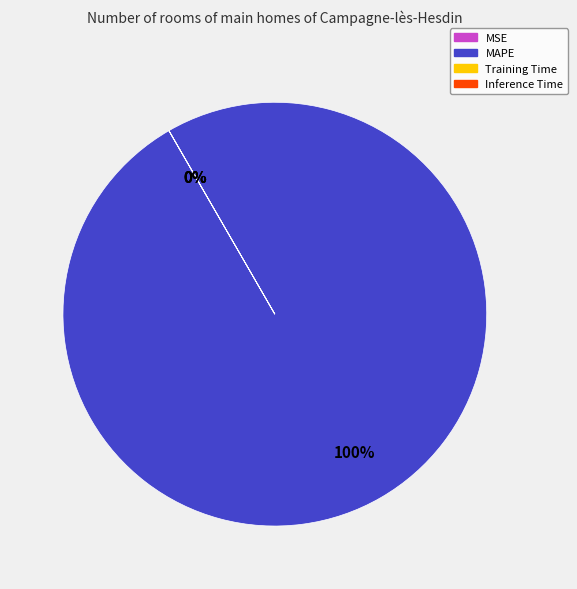

Which slice represents more than half of the pie?

MAPE